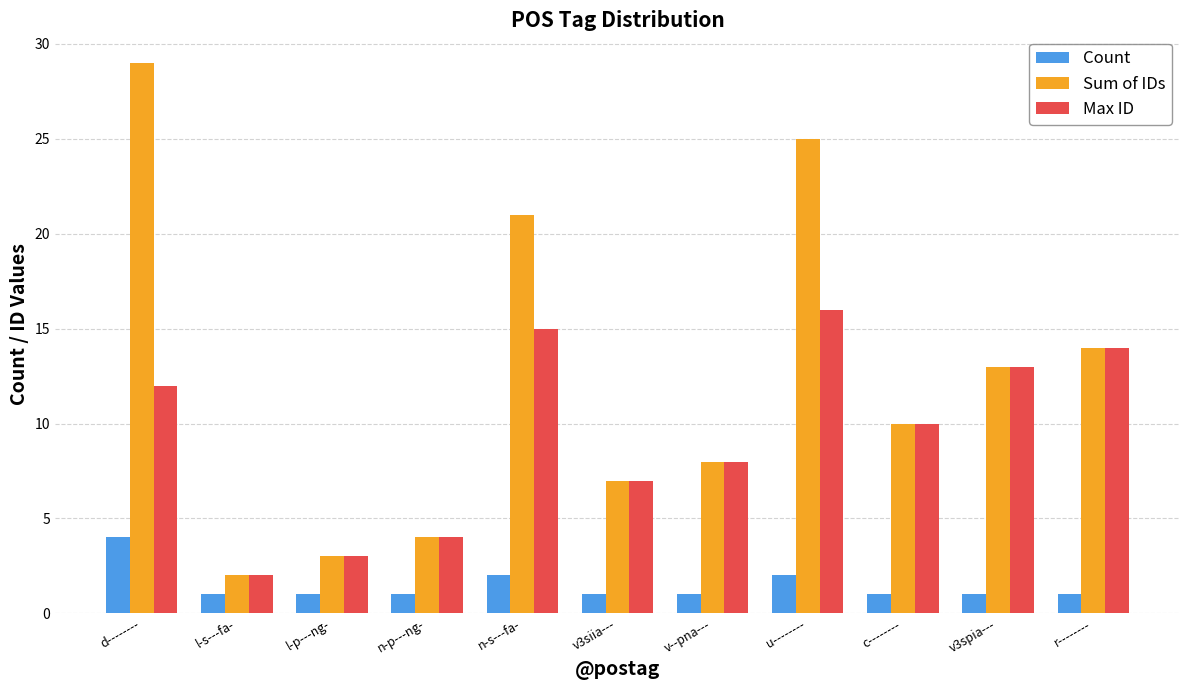

Between d-------- and r--------, which series saw the biggest shift?

Sum of IDs